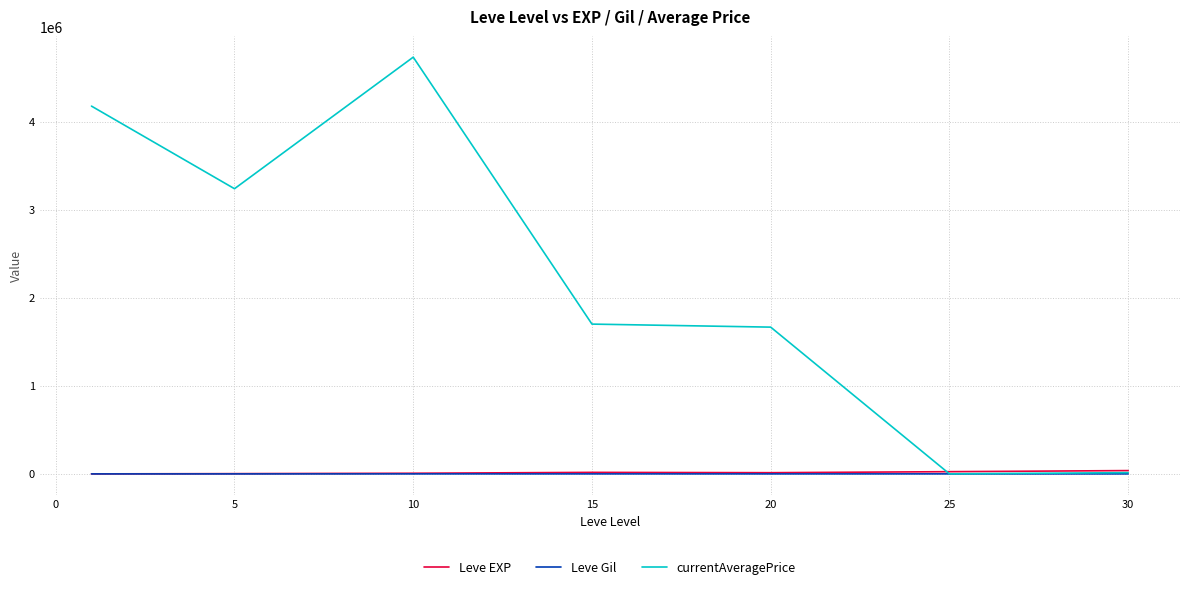

Which series has the largest total across all categories?

currentAveragePrice